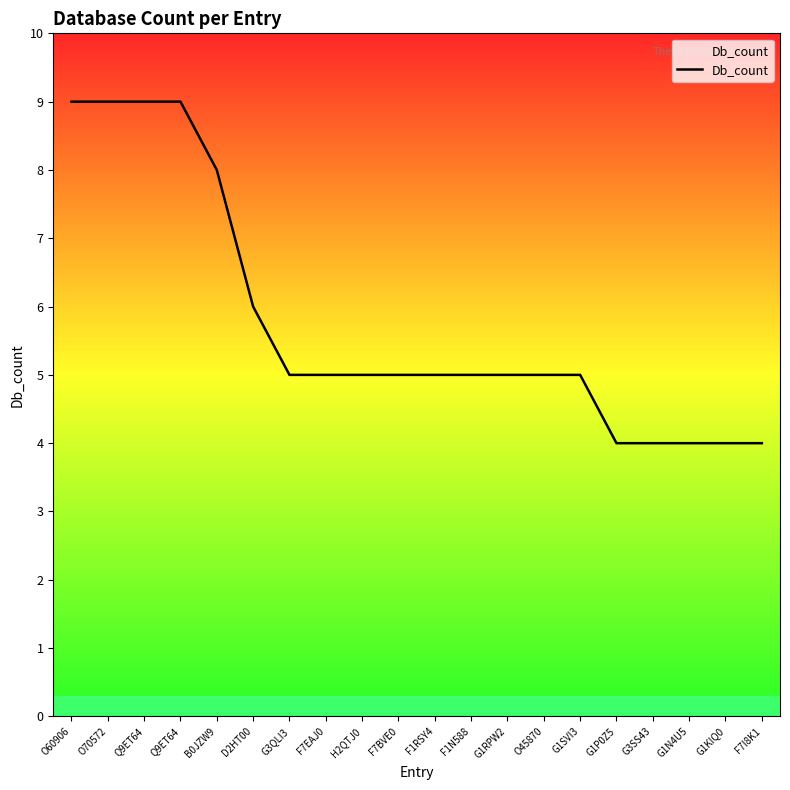

What is the label of the 3rd point from the right?

G1N4U5